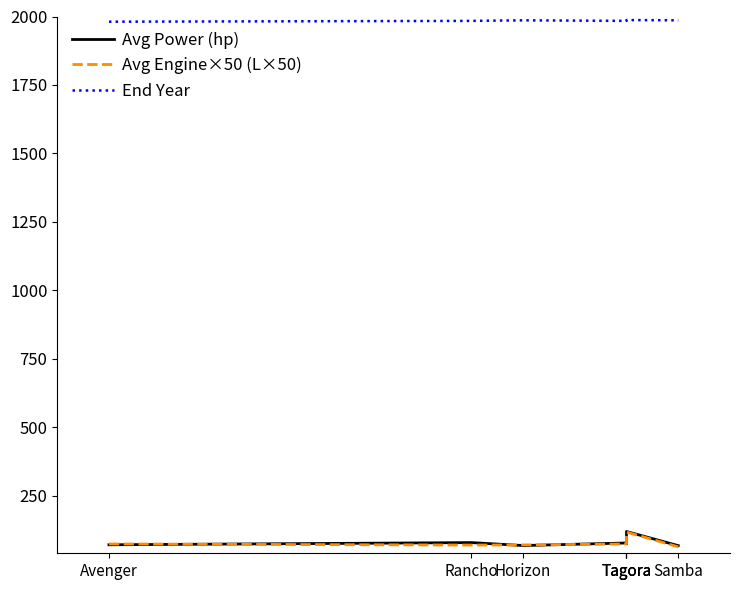

The value of Avg Power (hp) at Horizon is 45.6. True or false?

False